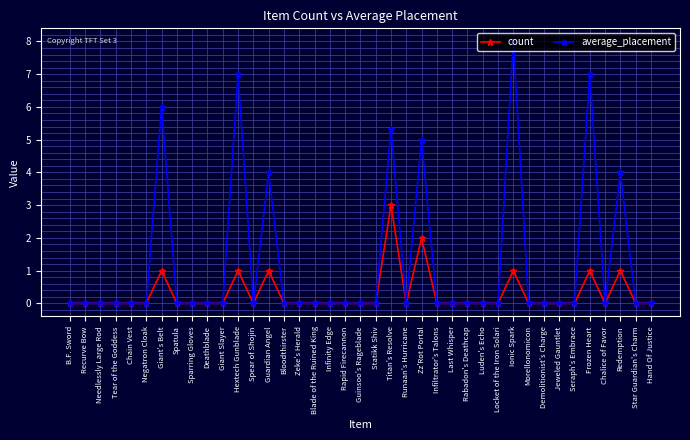

What is the label of the 39th point from the right?

B.F. Sword